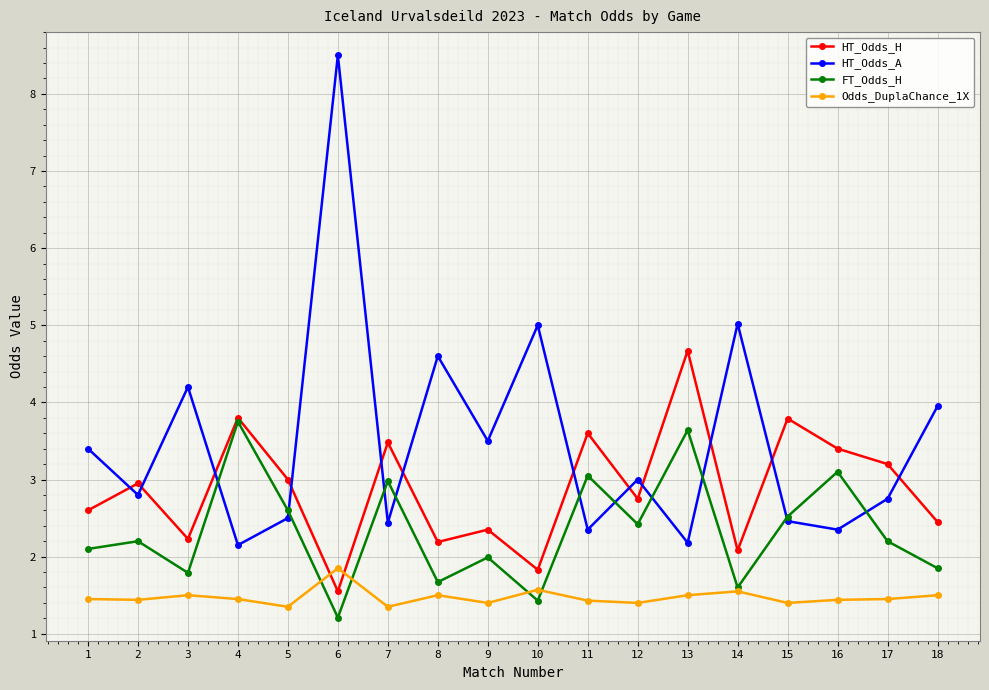

Where does the HT_Odds_H series first go above 2?

1